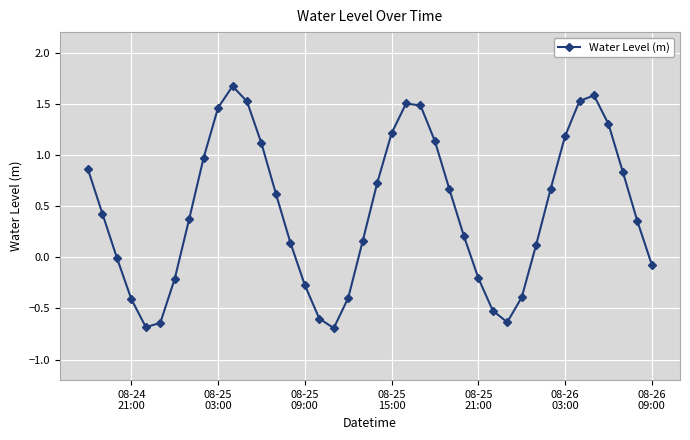

How many lines are shown in the chart?

1